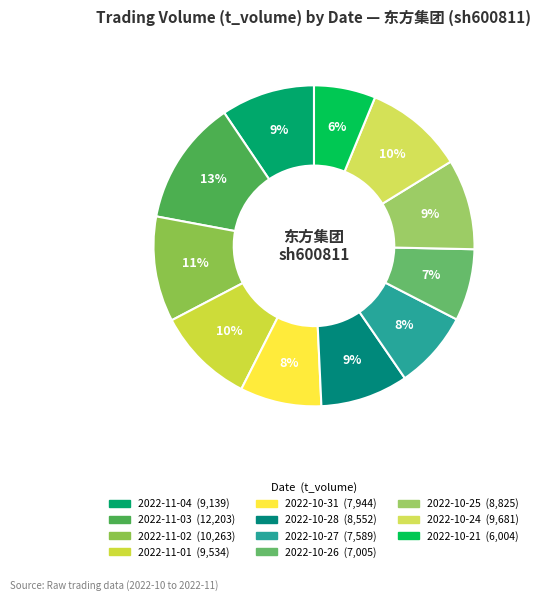

Is it true that 2022-11-04 is 9% of the pie?

True